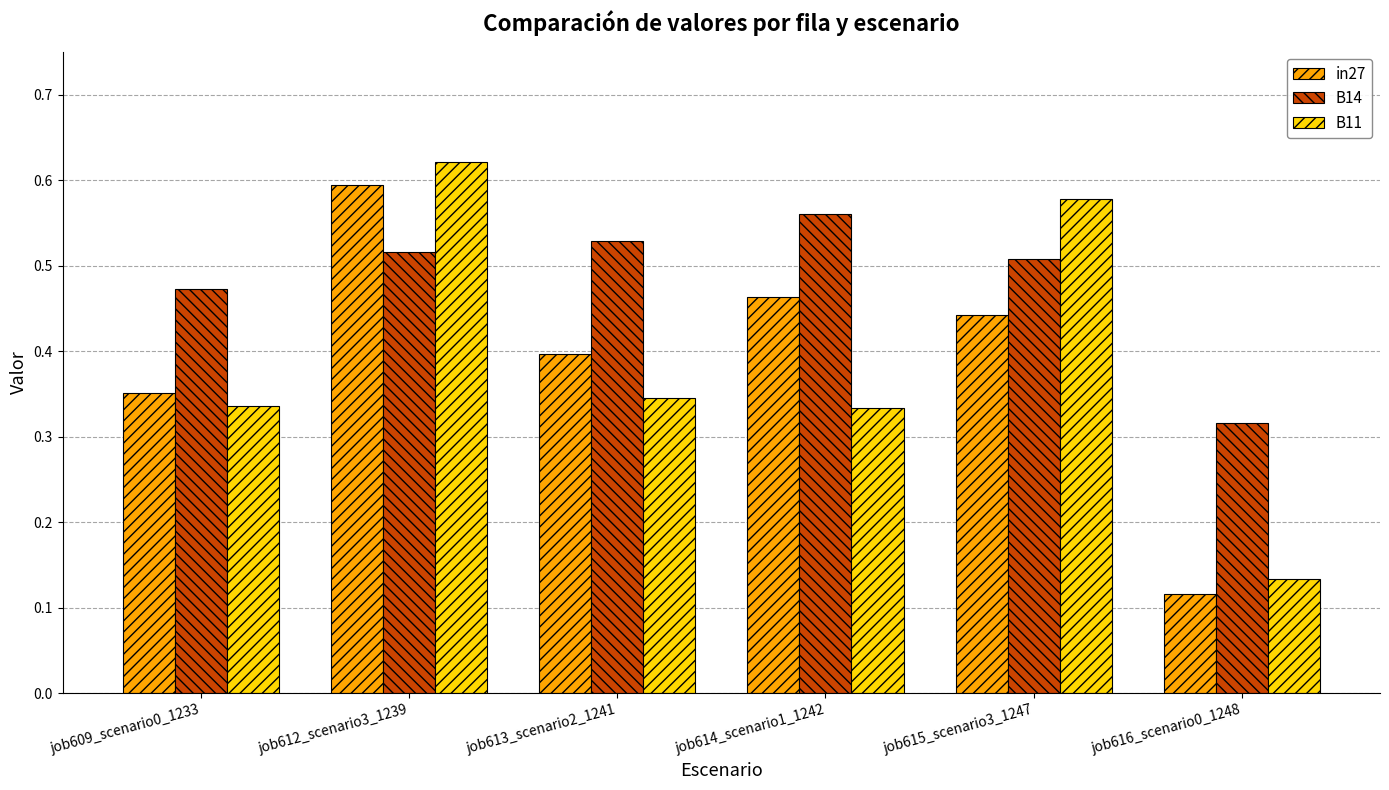

What is the label of the 1st bar from the right?

job616_scenario0_1248